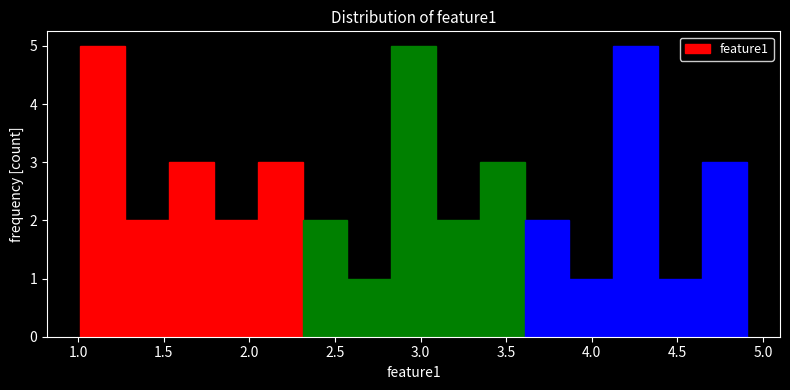

Reading left to right, list every bar in this chart as the range it spans on the x-axis followed by its height. Neither the bar edges nor the heights are printed on the chart, so give them approximately, as read against the axes.

1.00 to 1.25: 5
1.25 to 1.55: 2
1.55 to 1.80: 3
1.80 to 2.05: 2
2.05 to 2.30: 3
2.30 to 2.55: 2
2.55 to 2.85: 1
2.85 to 3.10: 5
3.10 to 3.35: 2
3.35 to 3.60: 3
3.60 to 3.85: 2
3.85 to 4.15: 1
4.15 to 4.40: 5
4.40 to 4.65: 1
4.65 to 4.90: 3